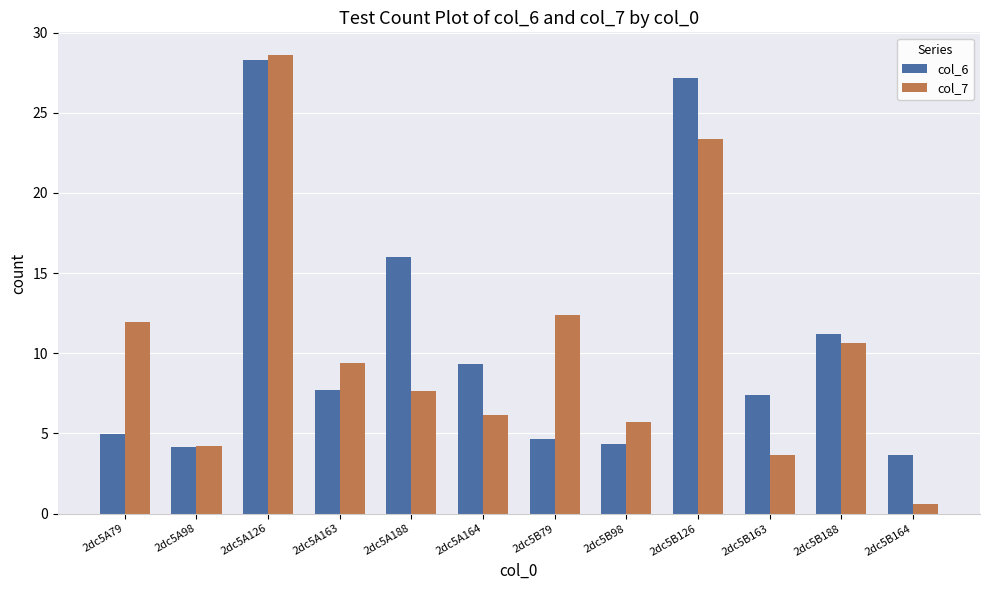

At which category does the chart reach its peak across all series?

2dc5A126